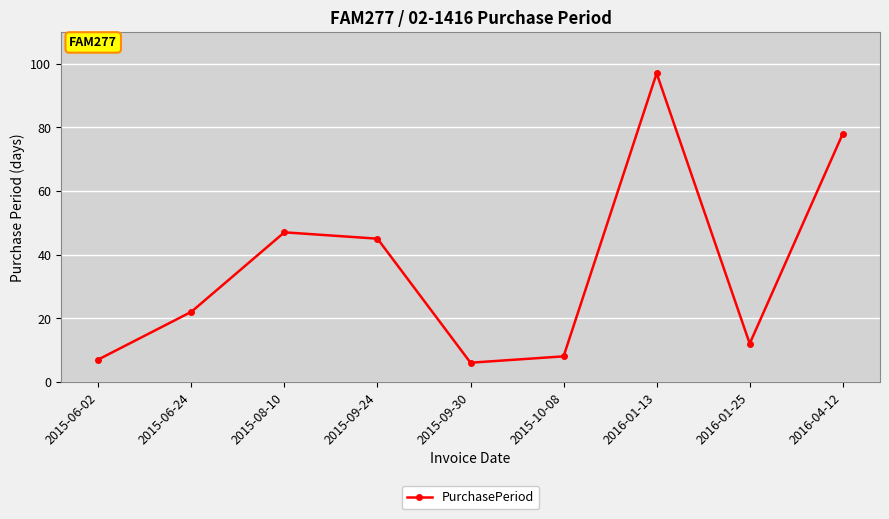

Between 2016-01-13 and 2015-06-02, which is larger?

2016-01-13